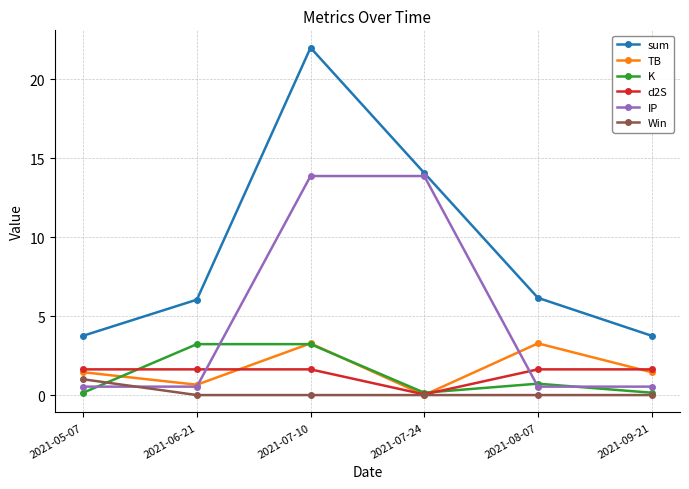

At which category does TB reach its first local valley?

2021-06-21